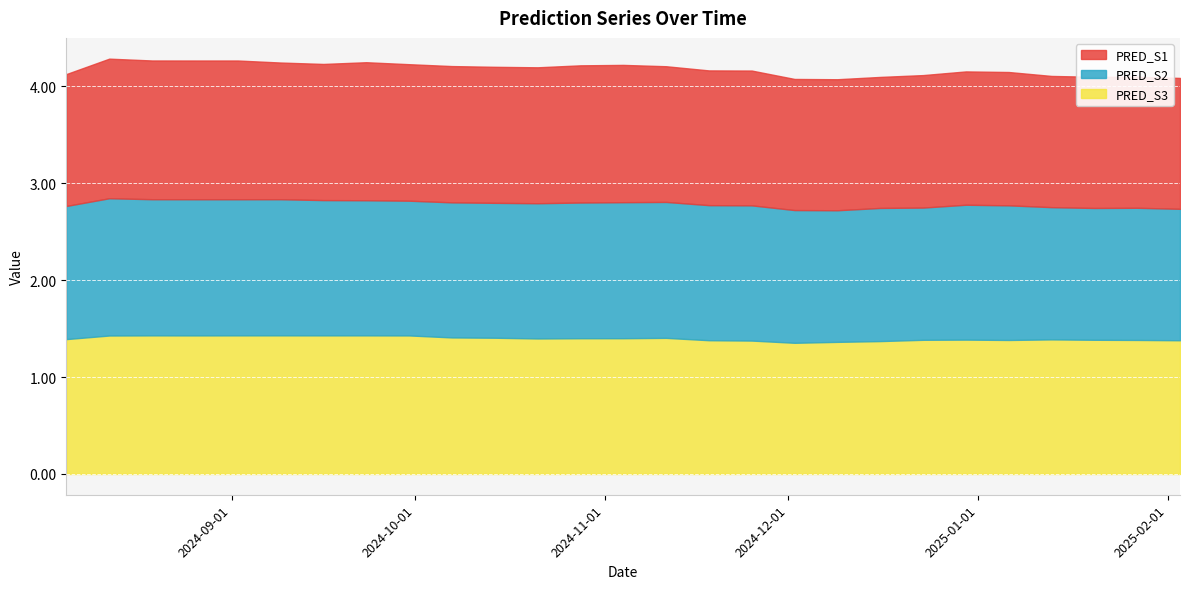

Between 2024-08-12 and 2024-09-02, which series saw the biggest shift?

PRED_S2